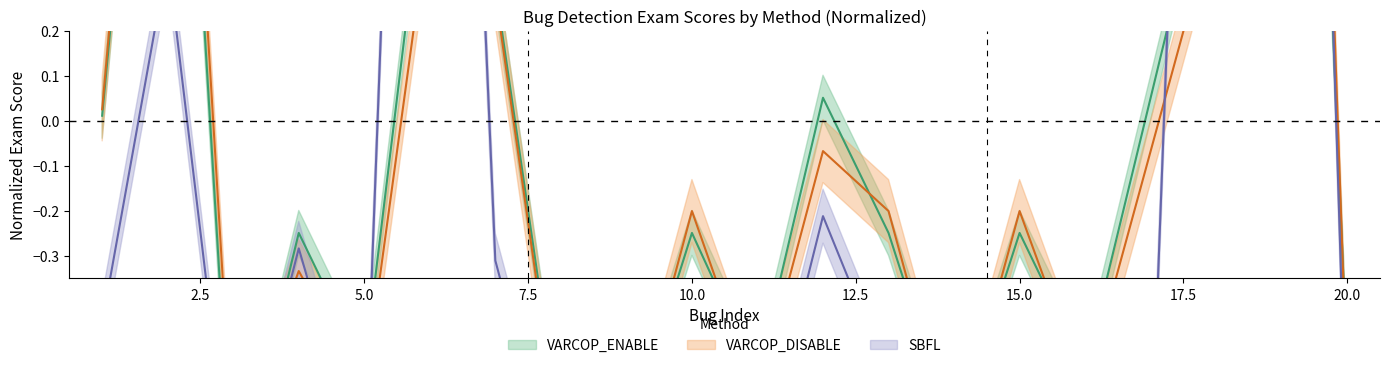

What is the maximum value shown in the chart?

3.9